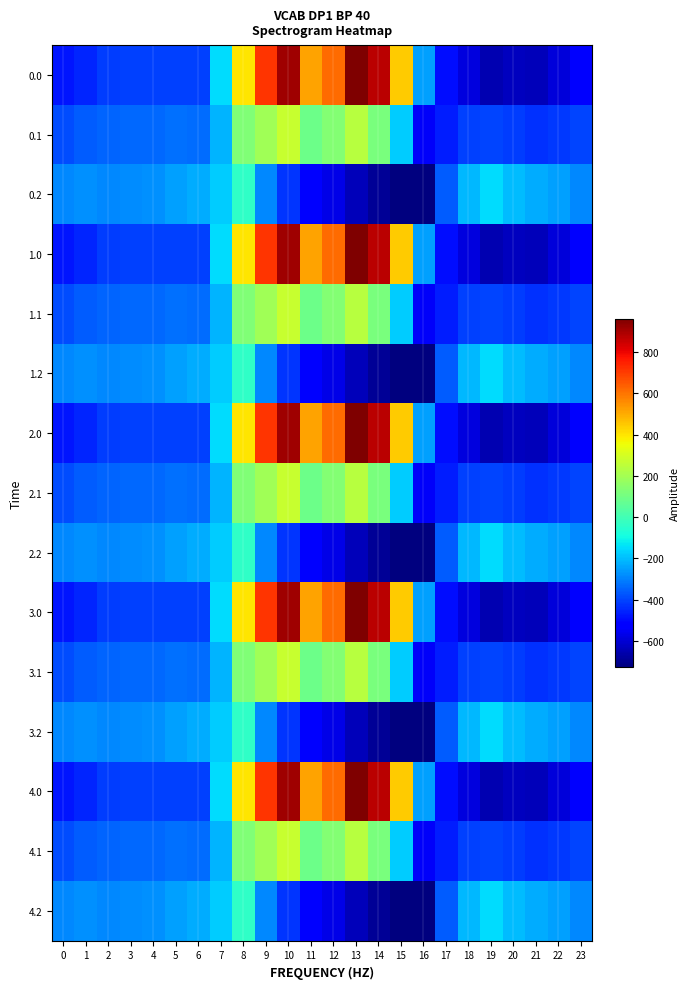

List the series in order of their peak value, highest first.

0.0, 1.0, 2.0, 3.0, 4.0, 0.1, 1.1, 2.1, 3.1, 4.1, 0.2, 1.2, 2.2, 3.2, 4.2